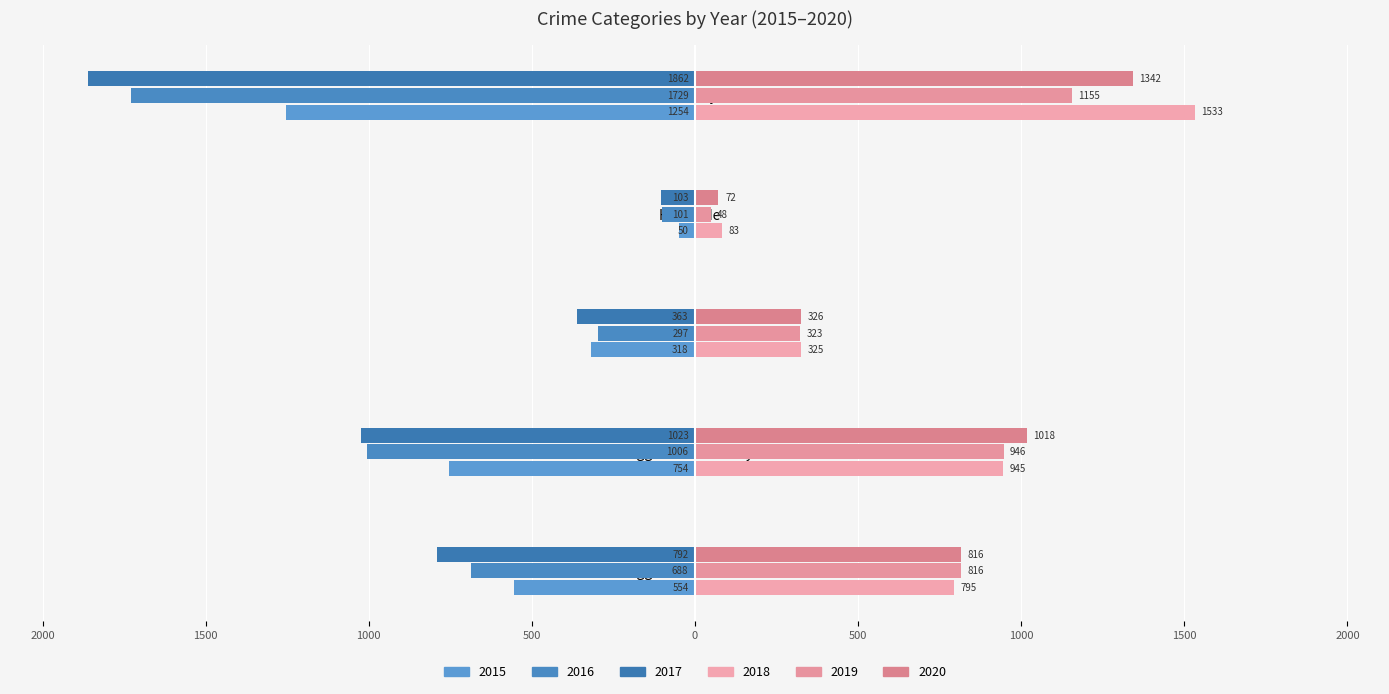

What is the value of the 2016 bar at the 2nd from the left?

-1006